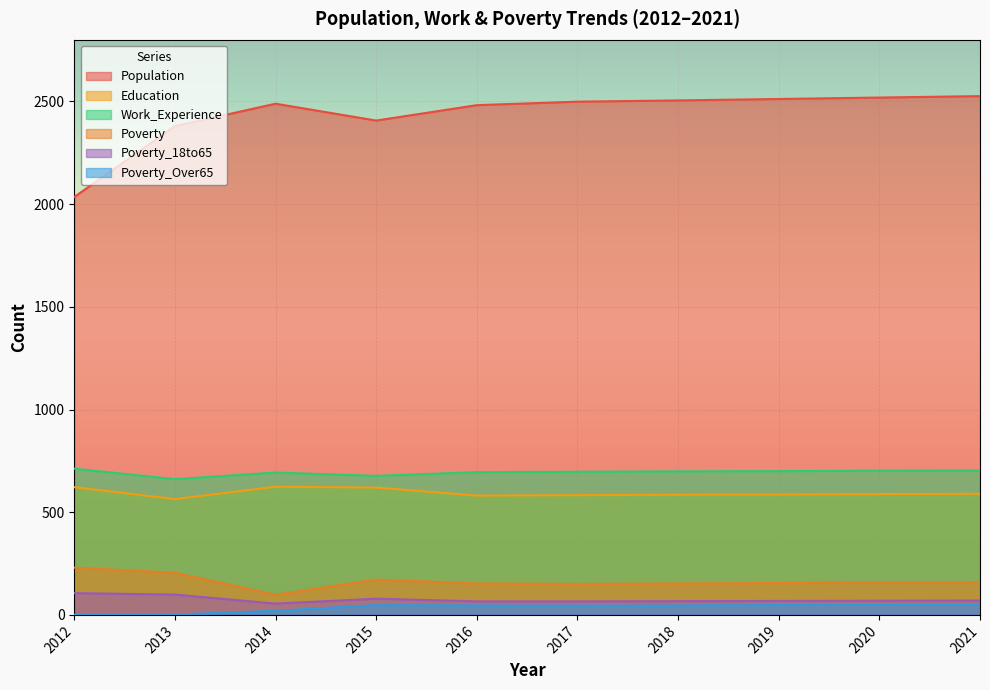

List the labels in order of Education value, largest first.

2014, 2012, 2015, 2021, 2020, 2019, 2018, 2017, 2016, 2013